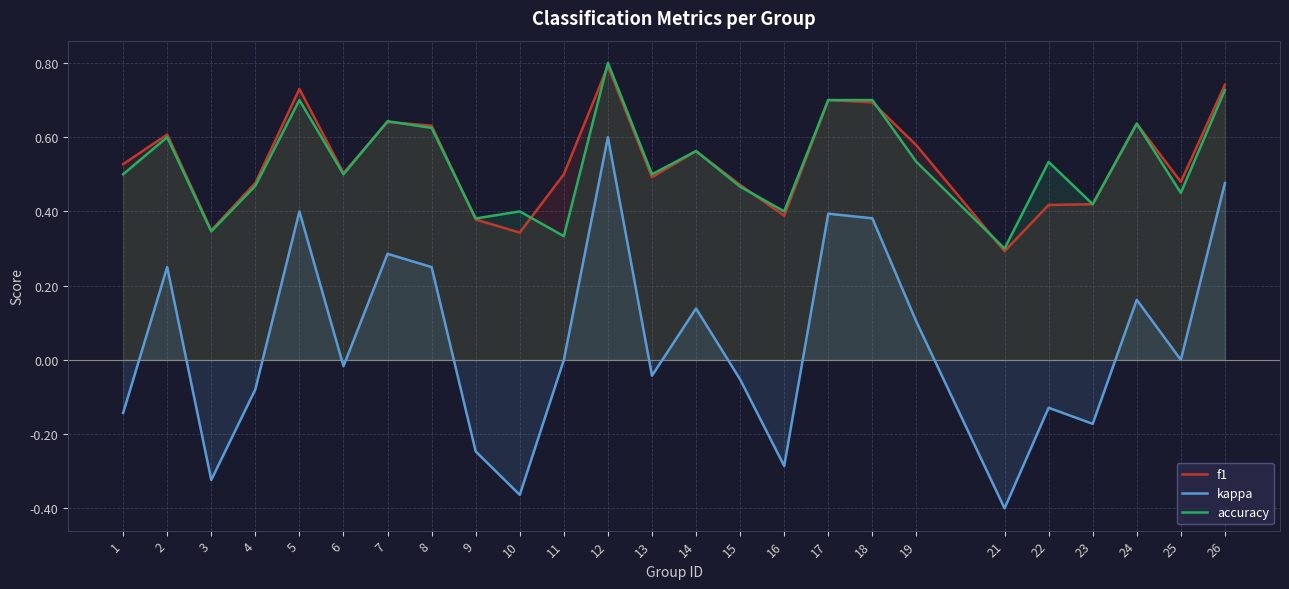

Reading left to right, extract all data points from this chart.

f1: 0.5	0.6	0.3	0.5	0.7	0.5	0.6	0.6	0.4	0.3	0.5	0.8	0.5	0.6	0.5	0.4	0.7	0.7	0.6	0.3	0.4	0.4	0.6	0.5	0.7
kappa: -0.1	0.2	-0.3	-0.1	0.4	-0.0	0.3	0.2	-0.2	-0.4	0.0	0.6	-0.0	0.1	-0.1	-0.3	0.4	0.4	0.1	-0.4	-0.1	-0.2	0.2	0.0	0.5
accuracy: 0.5	0.6	0.3	0.5	0.7	0.5	0.6	0.6	0.4	0.4	0.3	0.8	0.5	0.6	0.5	0.4	0.7	0.7	0.5	0.3	0.5	0.4	0.6	0.5	0.7